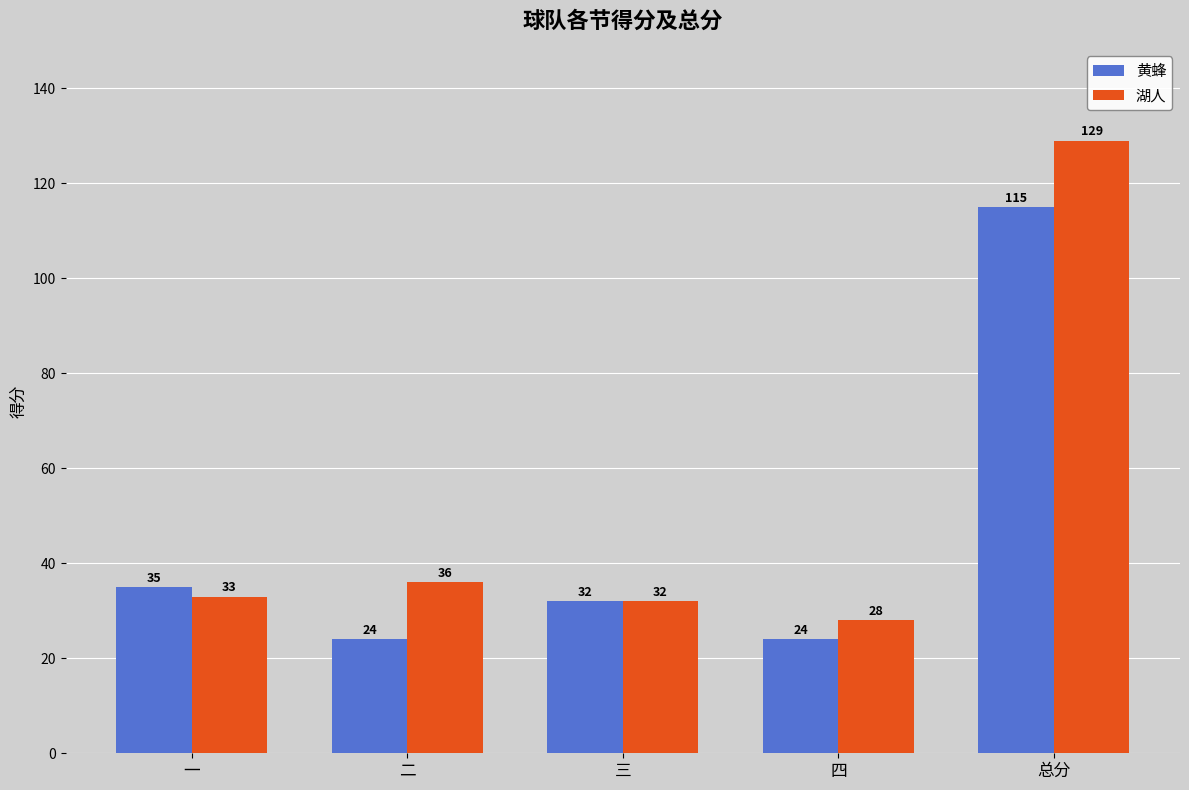

Rank the series by their average value, from highest to lowest.

湖人, 黄蜂